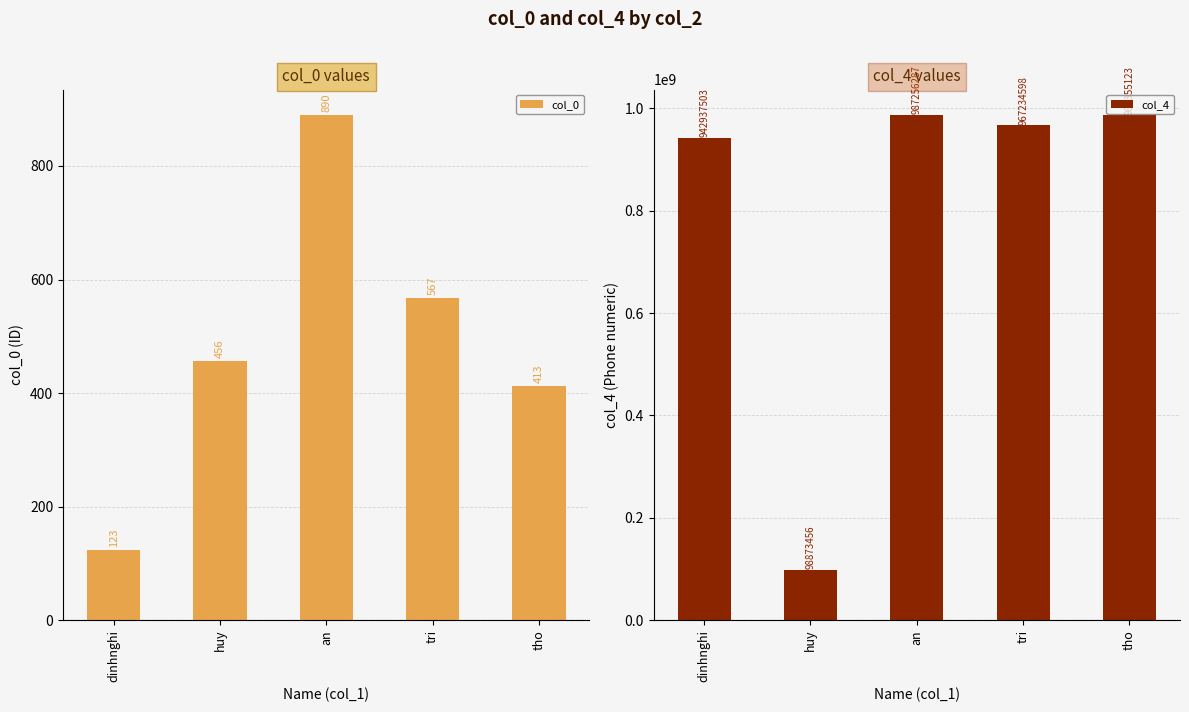

Read the col_0 value at dinhnghi, to the nearest 100.

100